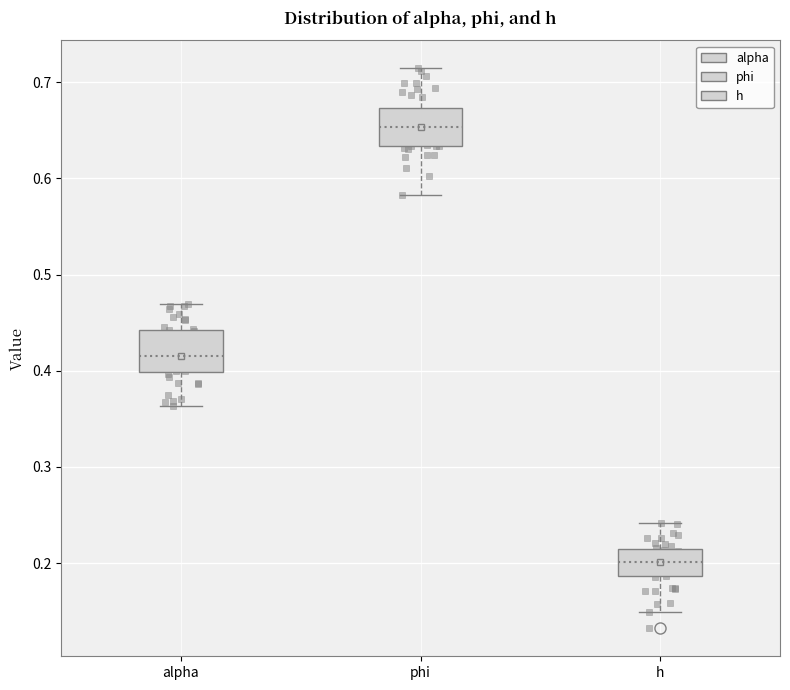

Reading left to right, read every box against the y-axis: the position of its median line, the range the box covers, and the ends of its whiskers. The values are not printed on the chart, so give them approximately, as read against the axis.

alpha: median 0.42, box 0.40 to 0.44, whiskers 0.36 to 0.47
phi: median 0.65, box 0.63 to 0.67, whiskers 0.58 to 0.71
h: median 0.20, box 0.19 to 0.21, whiskers 0.15 to 0.24